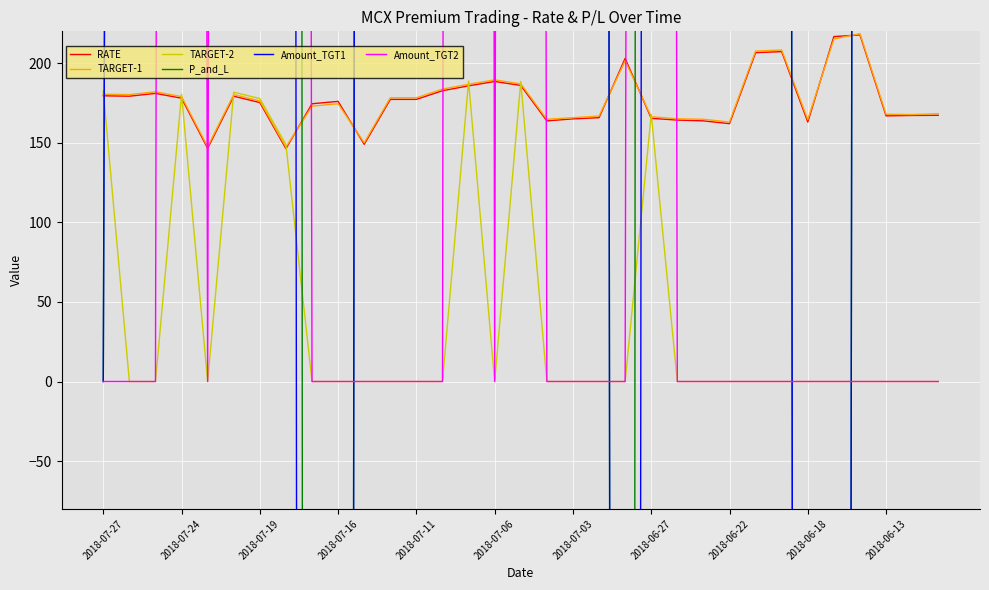

Is it true that TARGET-2 equals 177.8 at 2018-07-19?

True